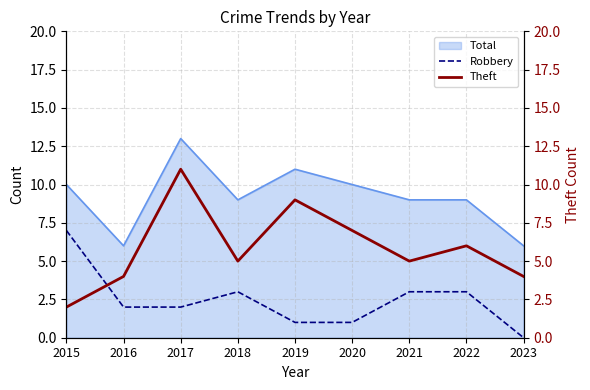

True or false: Robbery and Total cross at least once.

False